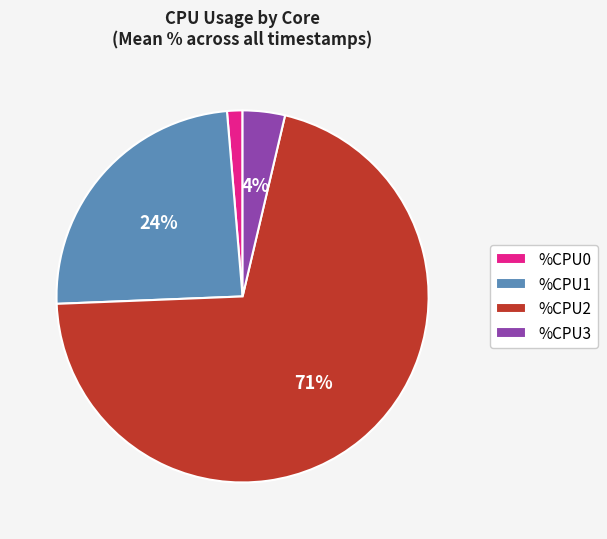

How many segments does this pie chart have?

4